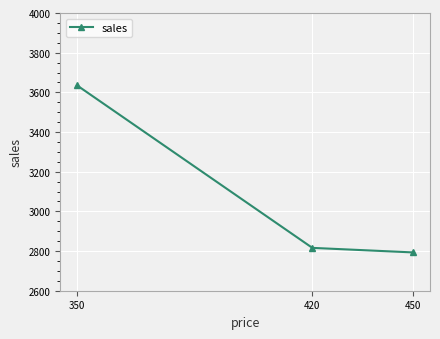

Approximately how many times larger is the value at 420 compared to 350?

0.8